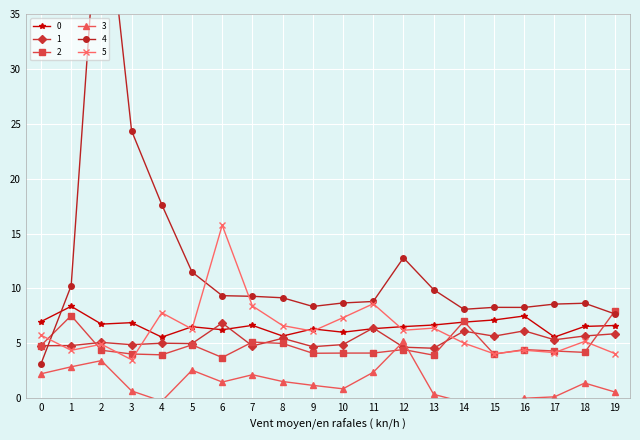

What value does the 4 series have at 0?

3.1